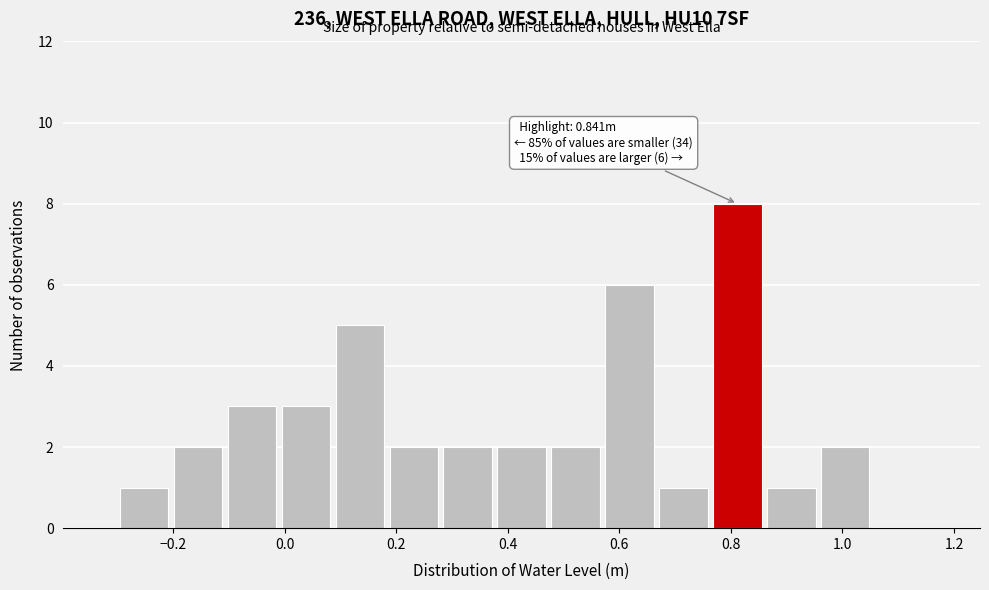

Over which range of the x-axis is the bar tallest?

0.76 to 0.86